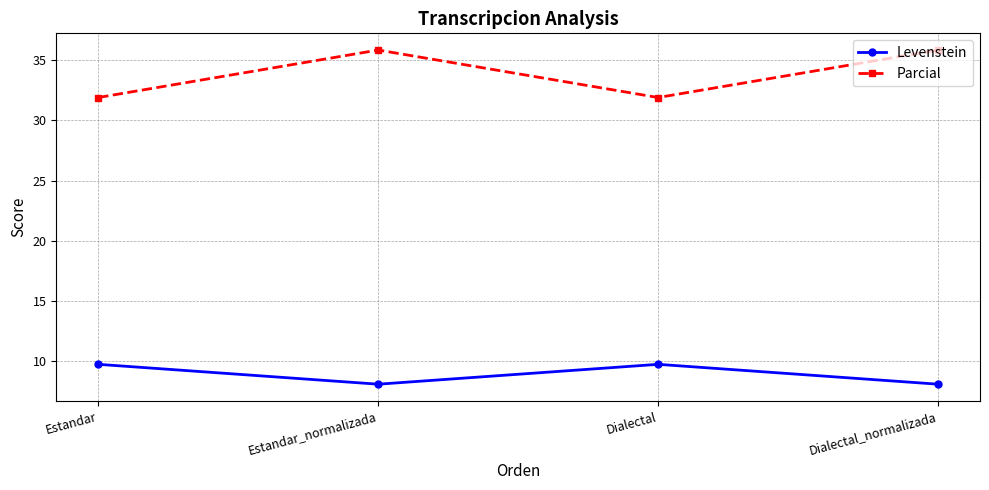

Rank the series by their average value, from highest to lowest.

Parcial, Levenstein